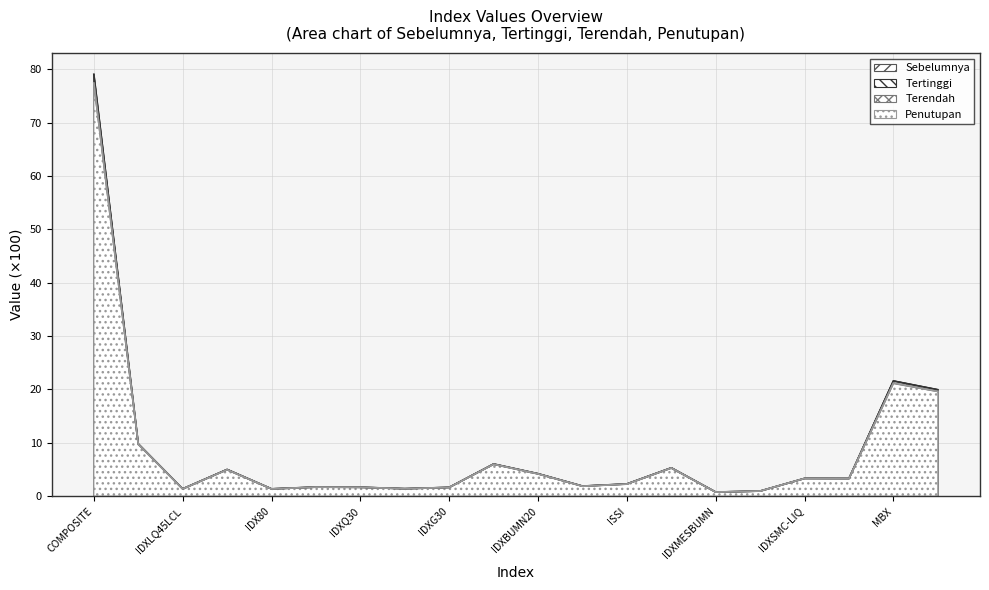

How many series are shown in this chart?

4